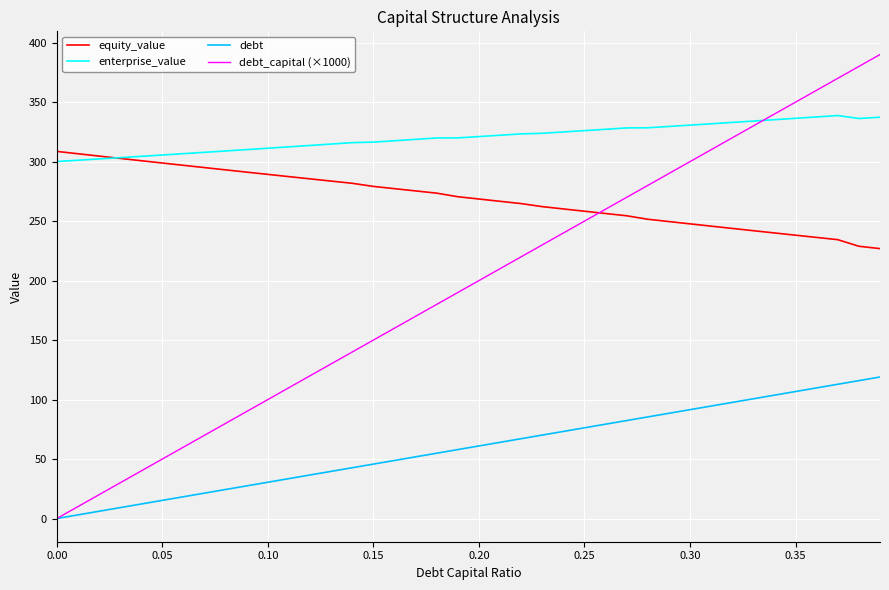

Which series has the widest spread of values?

debt_capital (×1000)